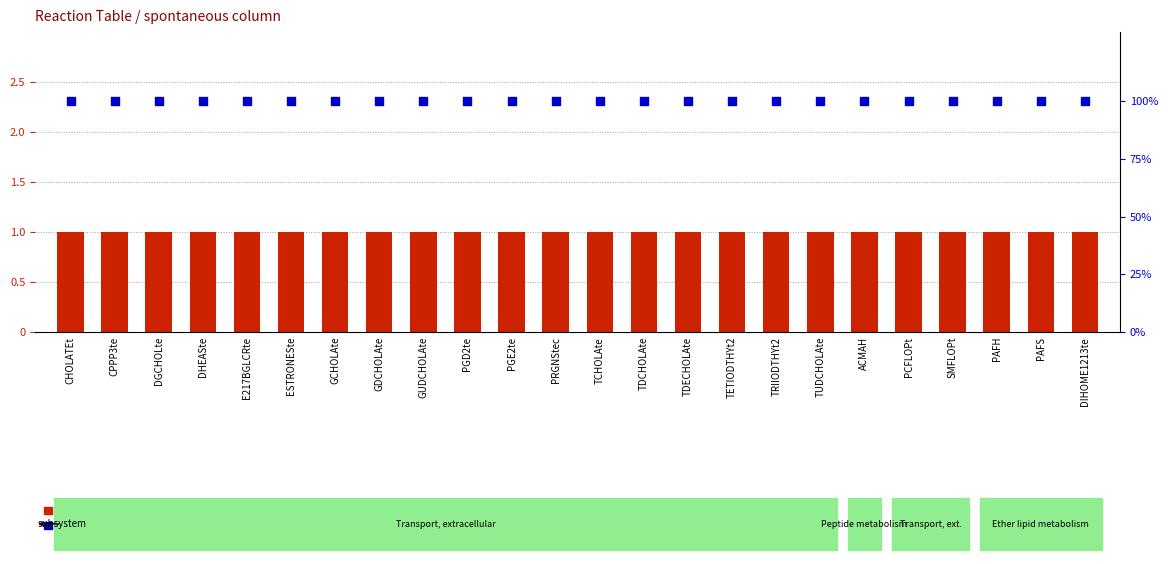

Which series reaches the maximum Y coordinate?

percentile rank within the sample